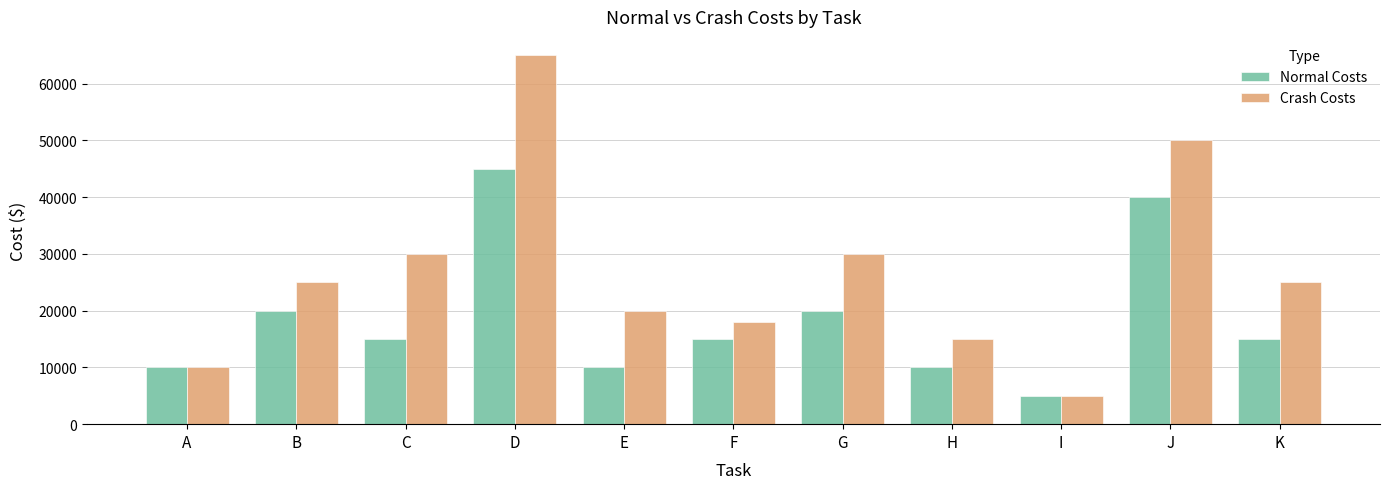

Which series has the widest spread of values?

Crash Costs